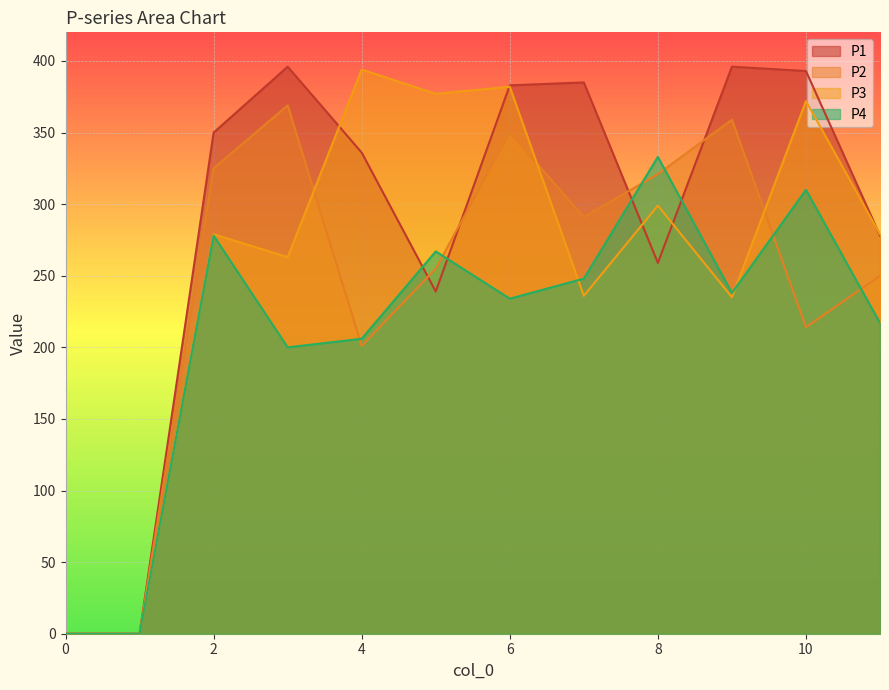

Reading left to right, what are all the values shown in this chart?

P1: 0=0	1=0	2=350	3=396	4=336	5=239	6=383	7=385	8=259	9=396	10=393	11=278
P2: 0=0	1=0	2=325	3=369	4=201	5=255	6=350	7=291	8=321	9=359	10=214	11=250
P3: 0=0	1=0	2=279	3=263	4=394	5=377	6=382	7=236	8=299	9=235	10=372	11=279
P4: 0=0	1=0	2=278	3=200	4=206	5=267	6=234	7=248	8=333	9=238	10=310	11=217